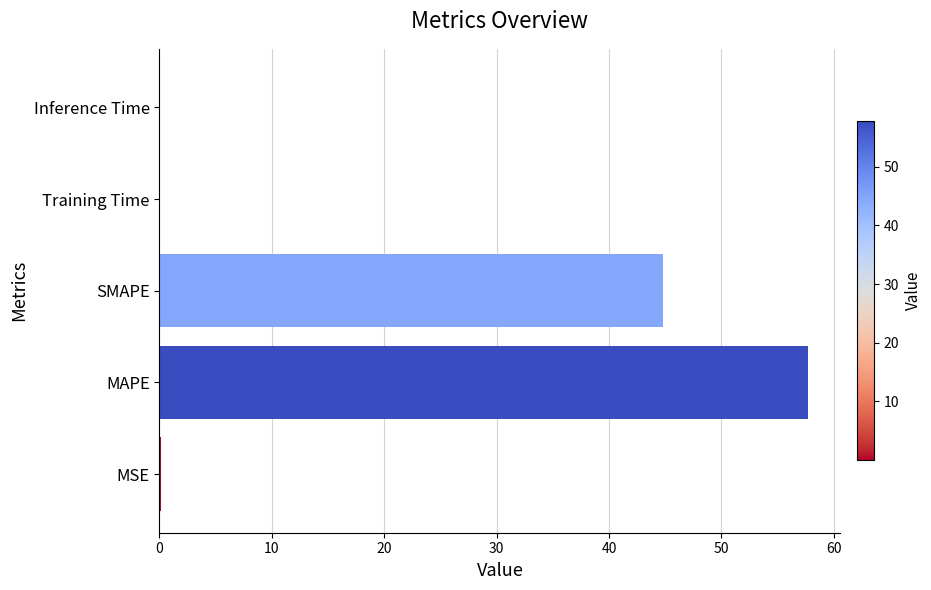

True or false: the data shows 27.9 at SMAPE.

False